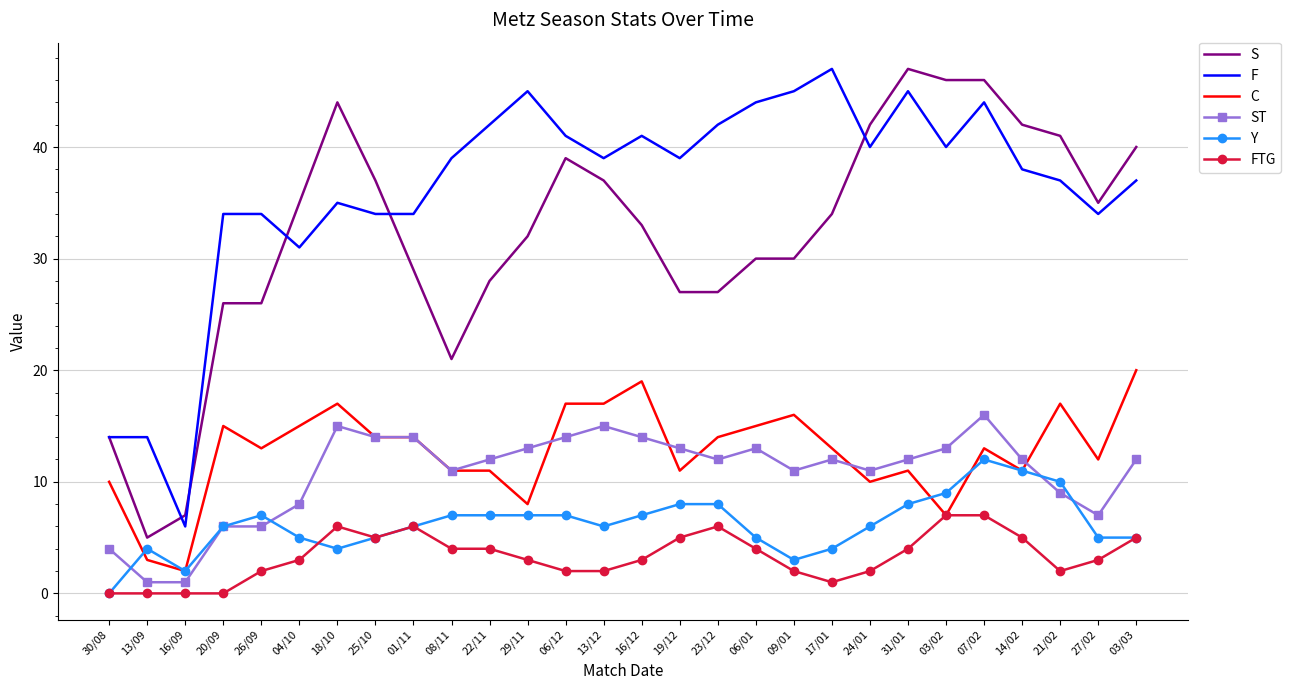

What is the maximum value shown in the chart?

47